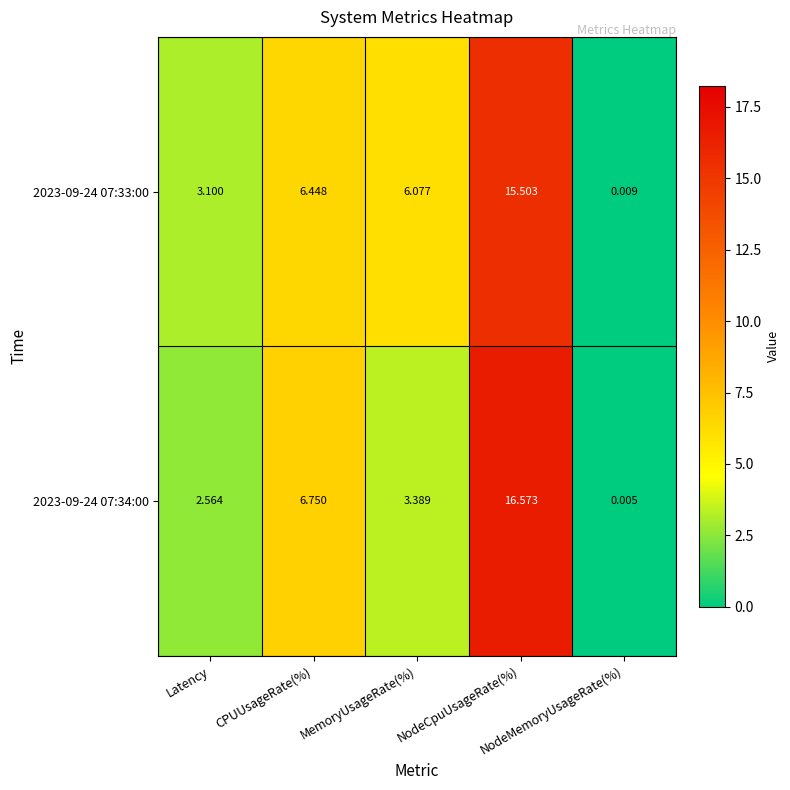

How many values in the 2023-09-24 07:33:00 series are below 6?

2